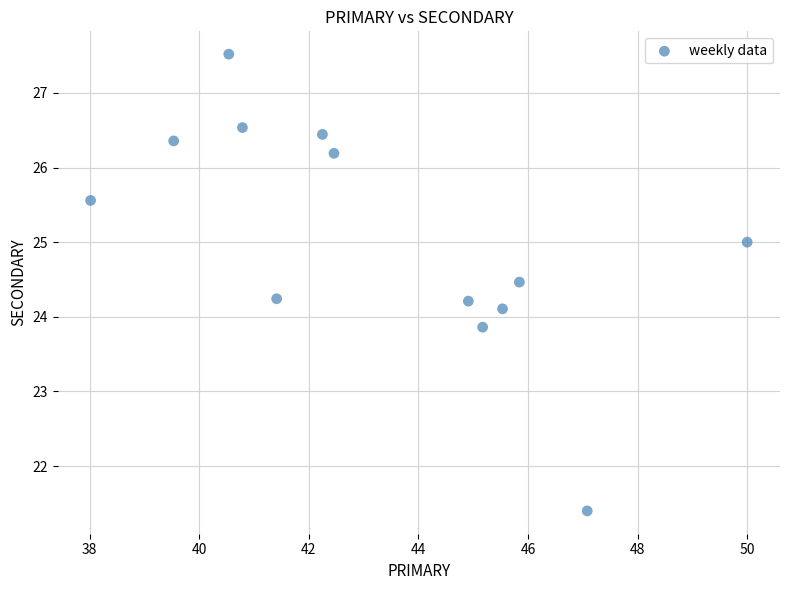

What is the range of Y values (max minus min)?

6.1